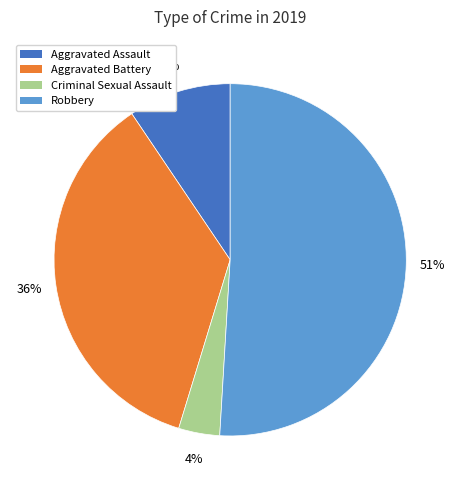

To the nearest percent, what is the difference between the largest and smallest slice percentages?

47%